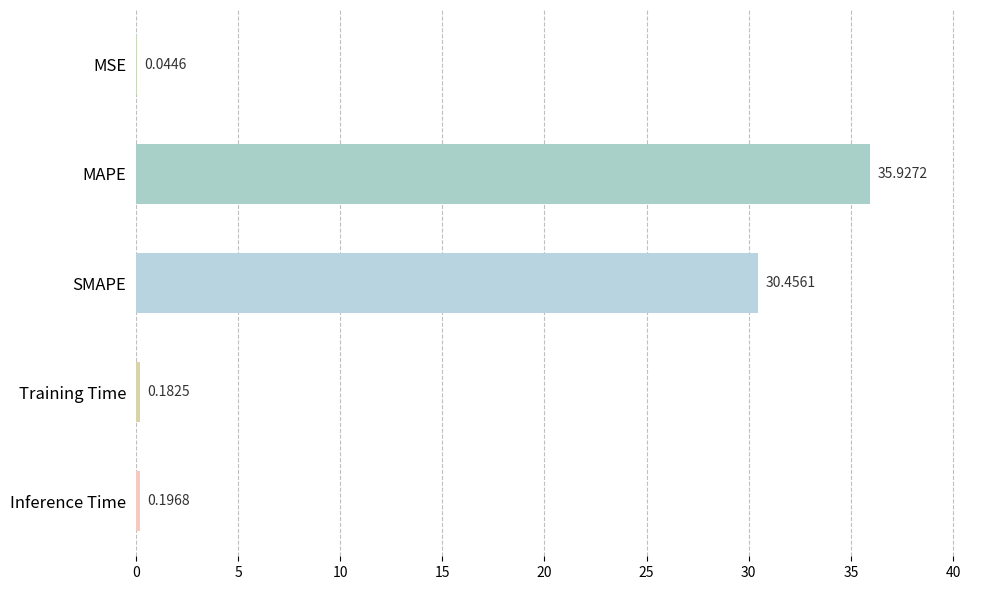

Which label corresponds to the largest value in the chart?

MAPE